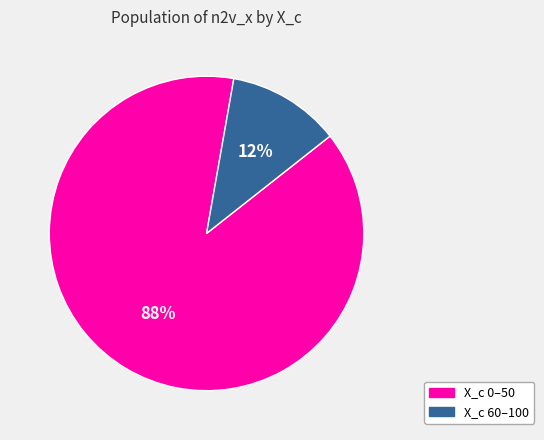

Is the sum of X_c 0–50 and X_c 60–100 greater than half?

Yes